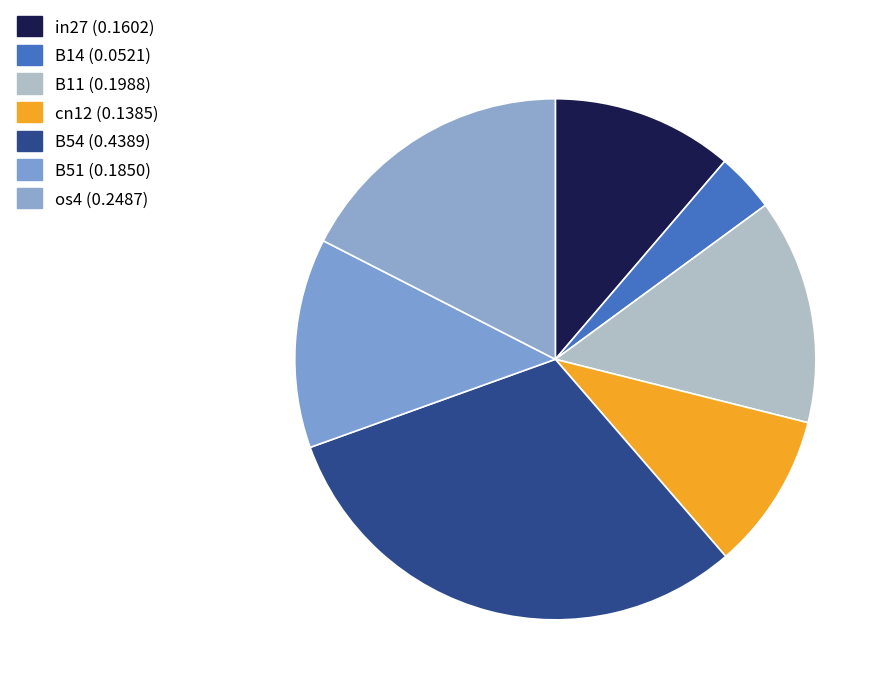

Combined, do in27 and os4 account for over 50%?

No